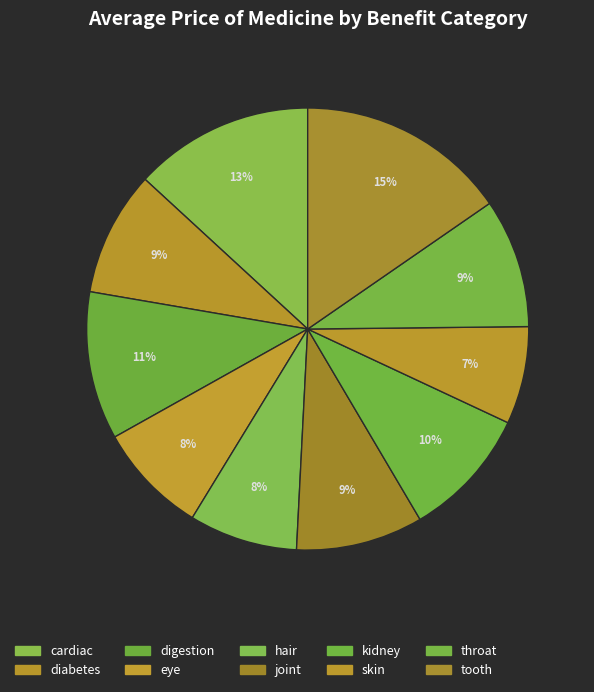

To the nearest percent, what is the difference between the largest and smallest slice percentages?

8%